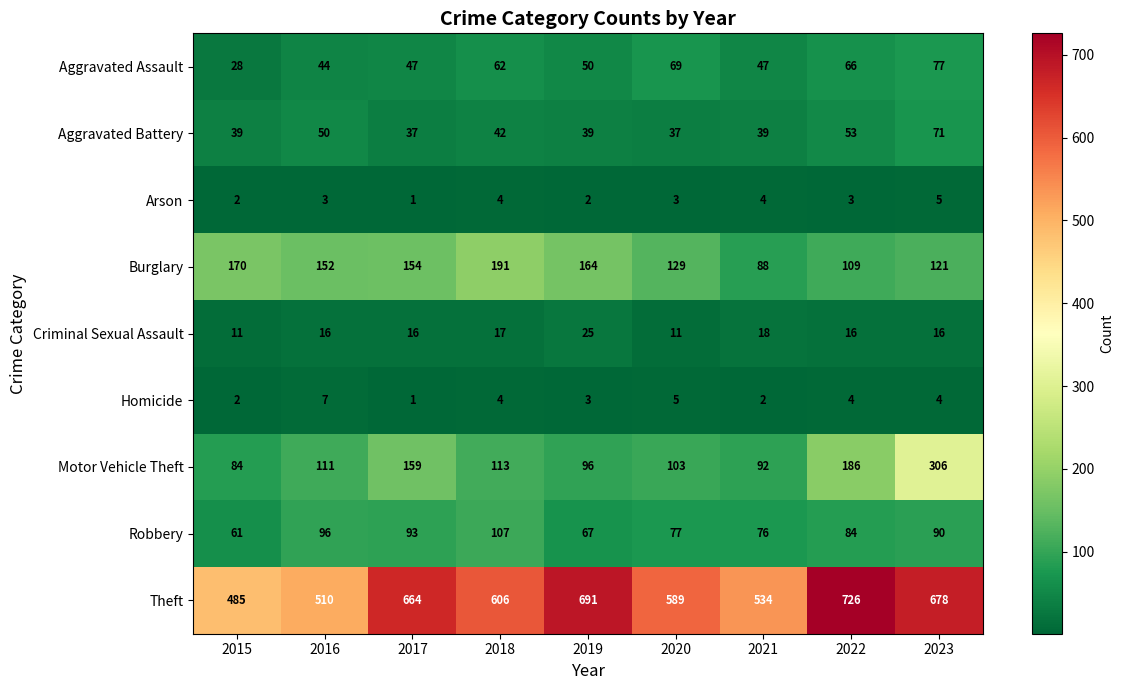

Which label corresponds to the smallest value in the chart?

2017